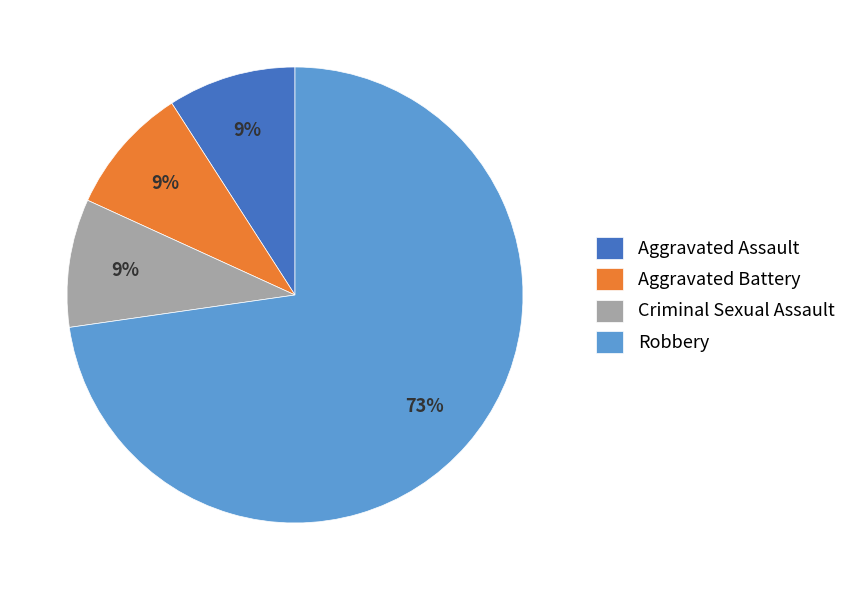

How many segments does this pie chart have?

4